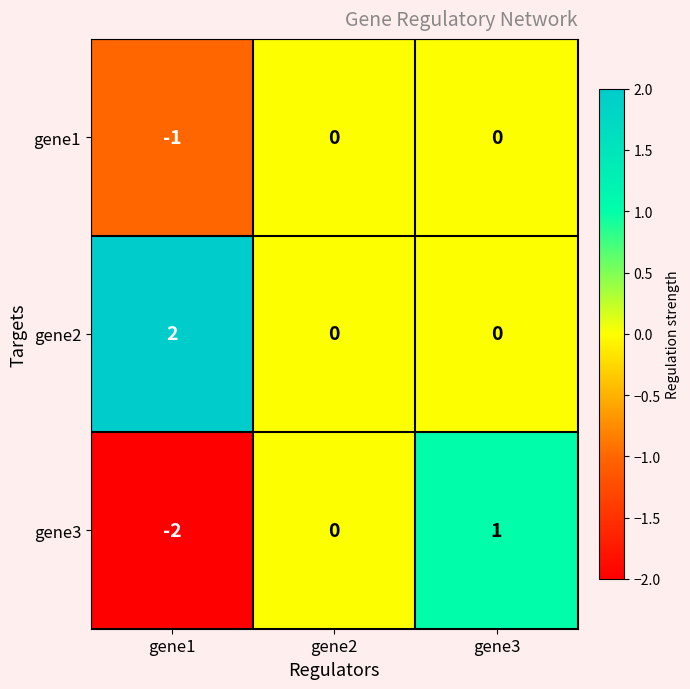

How many categories are shown in the chart?

3